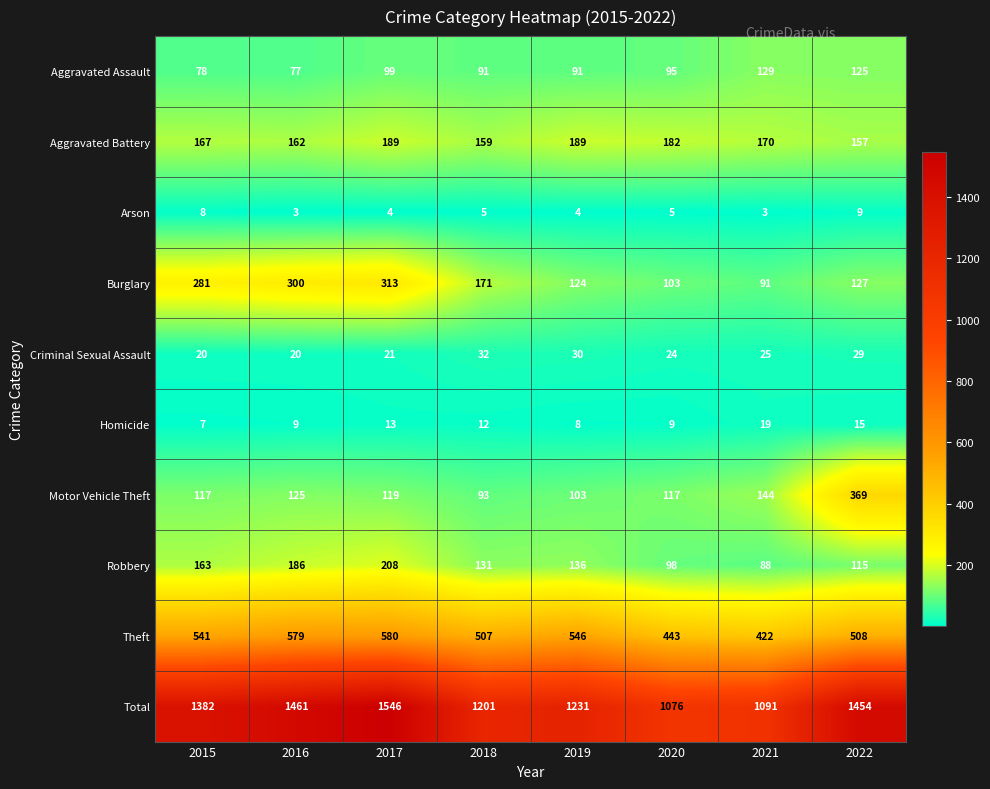

At which label is Aggravated Battery closest to 173?

2021